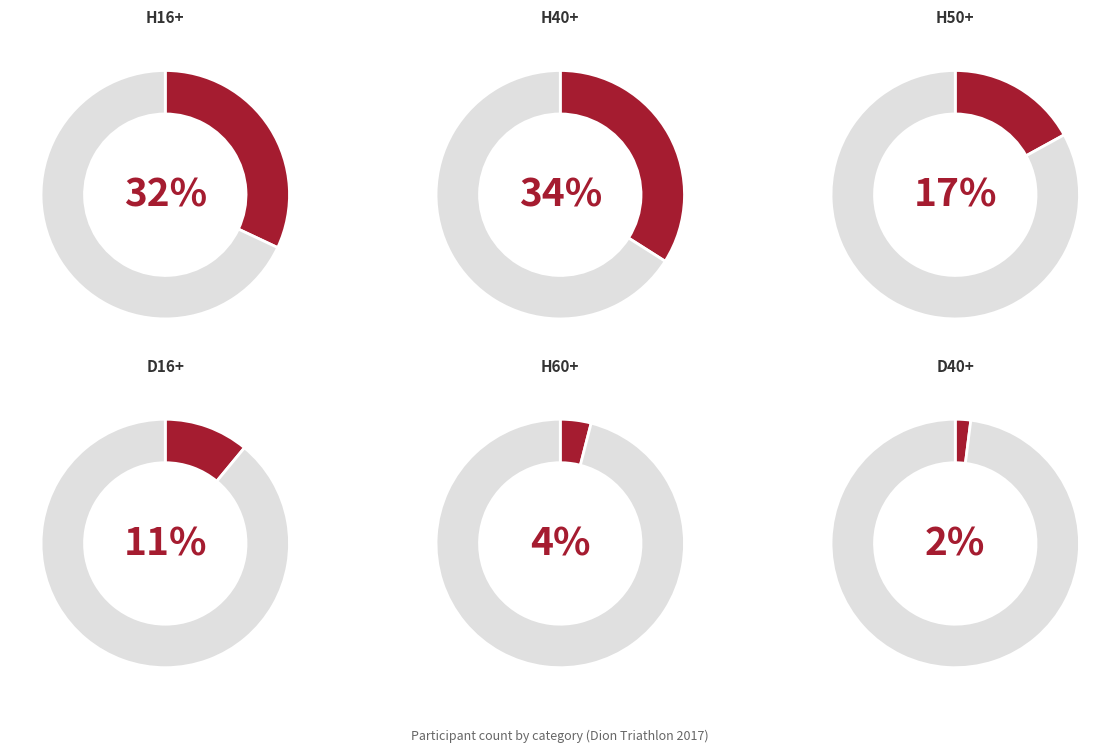

To the nearest percent, what is the difference between the D16+ and H60+ slice percentages?

7%